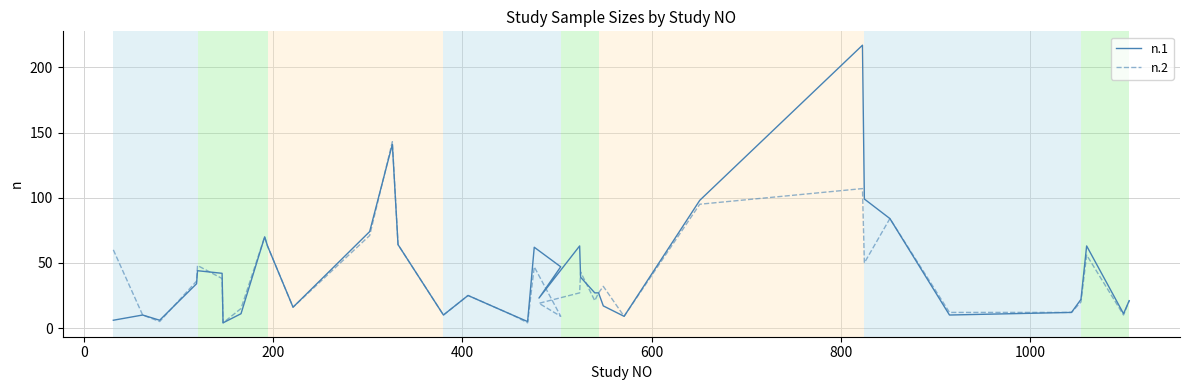

True or false: n.1 has a value of 82 at 34.

False